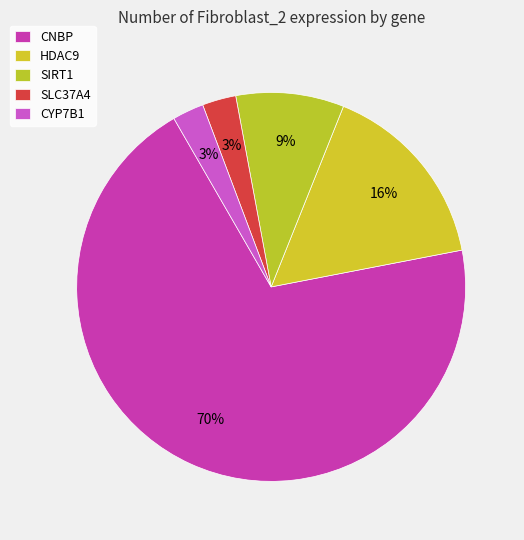

How many slices are in this pie chart?

5